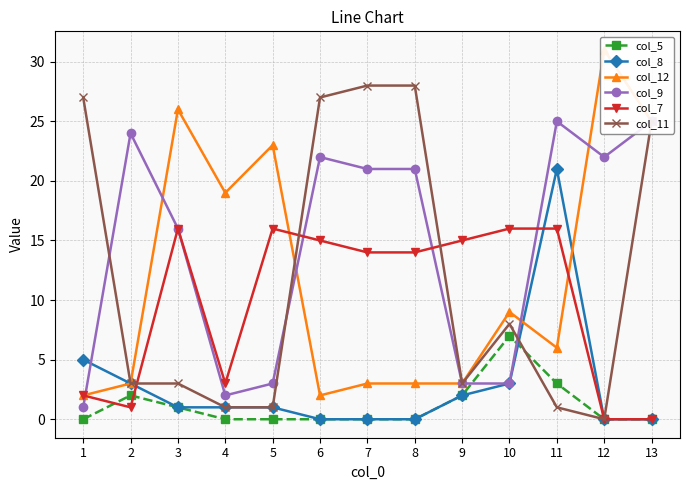

The col_11 series shows 27 at 1. True or false?

True